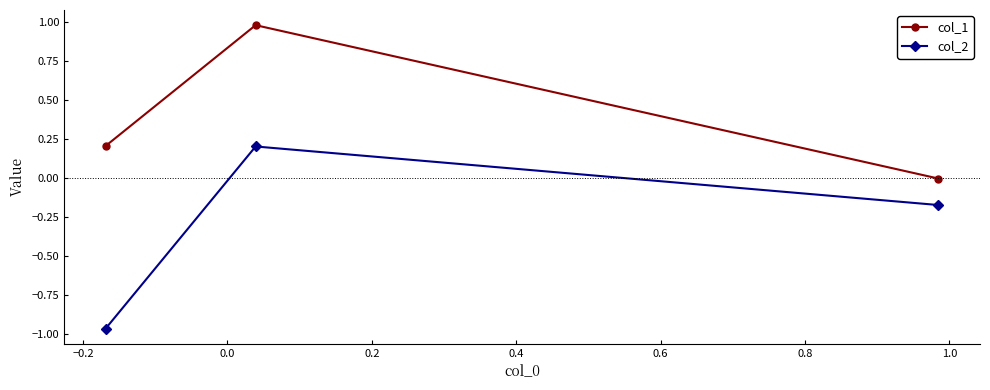

What is the greatest value displayed?

1.0